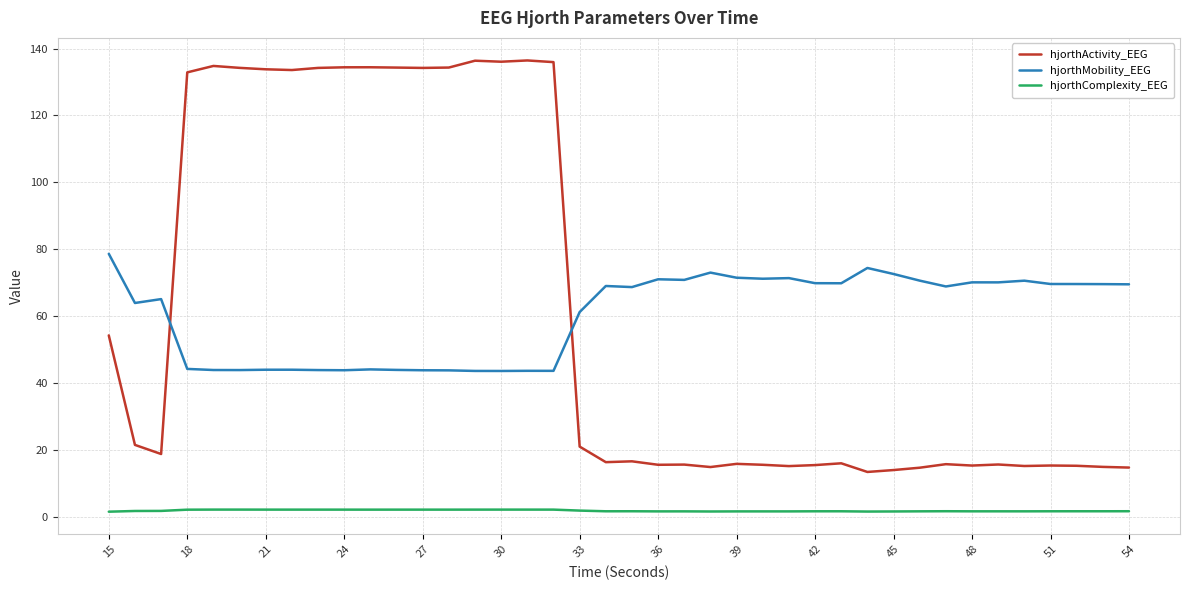

Which series has the widest spread of values?

hjorthActivity_EEG